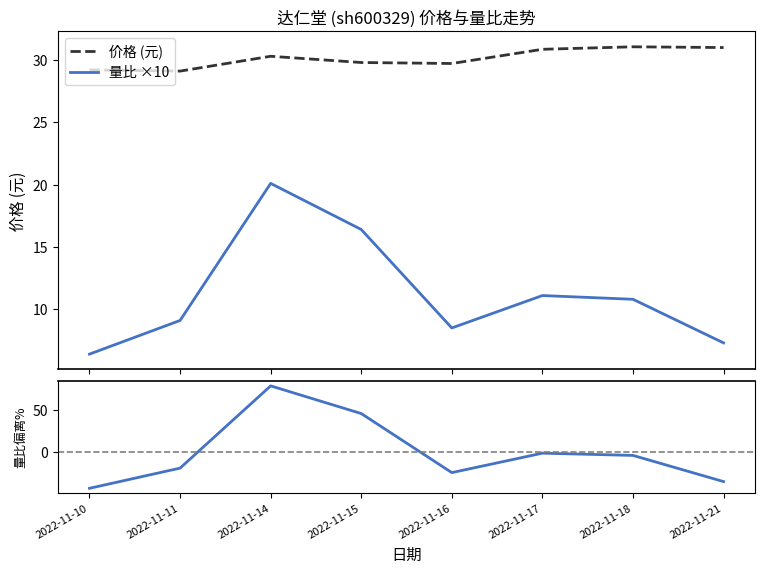

Which has a higher value, 2022-11-18 or 2022-11-17?

2022-11-18